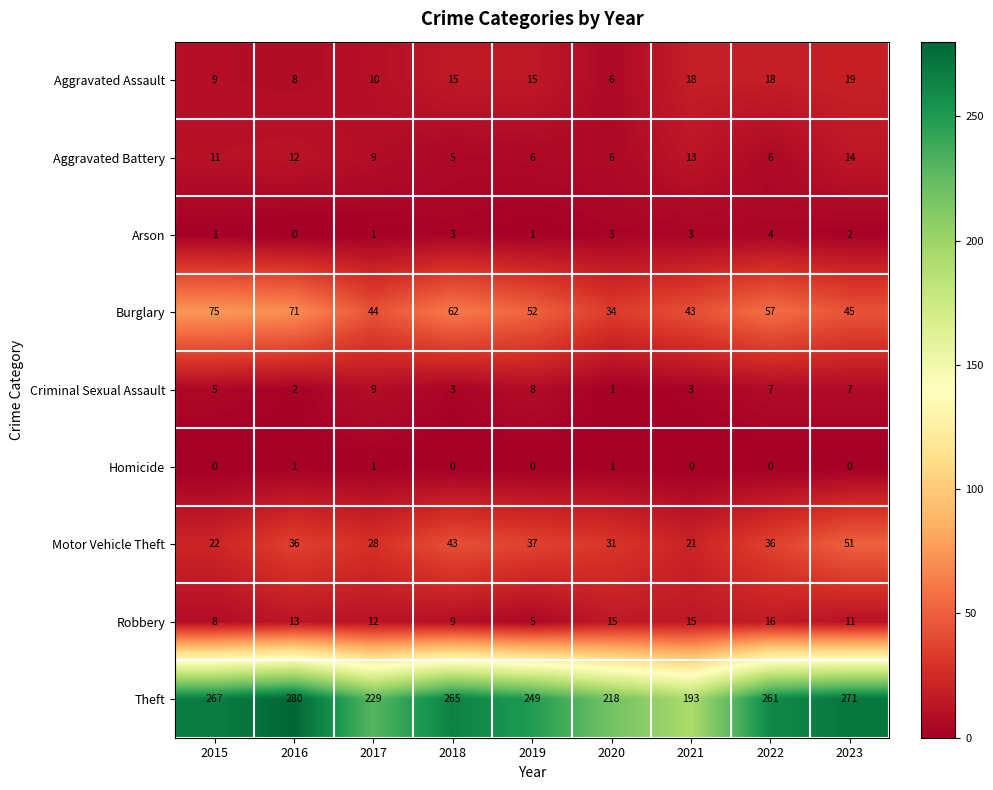

What is the average value of the Aggravated Assault series?

13